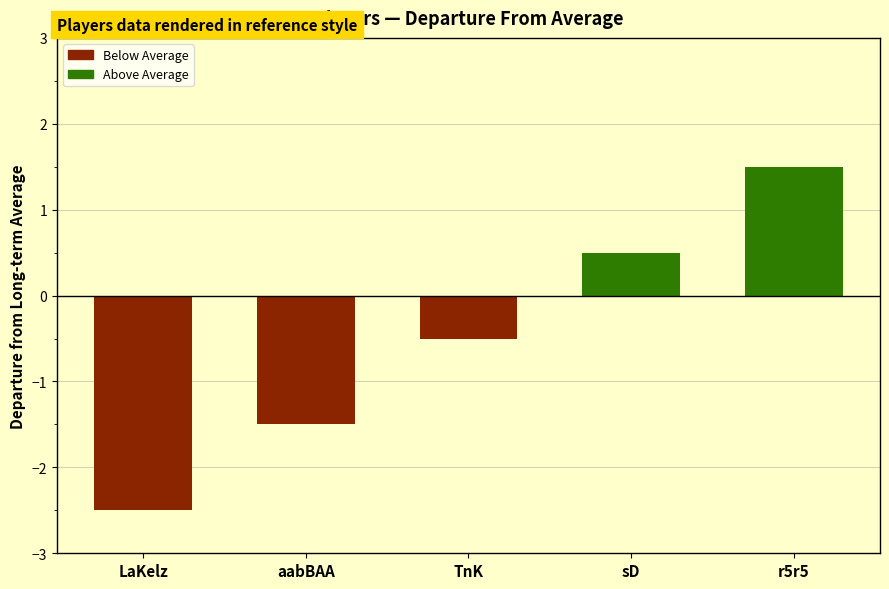

What is the value of the 3rd bar from the left?

-0.5